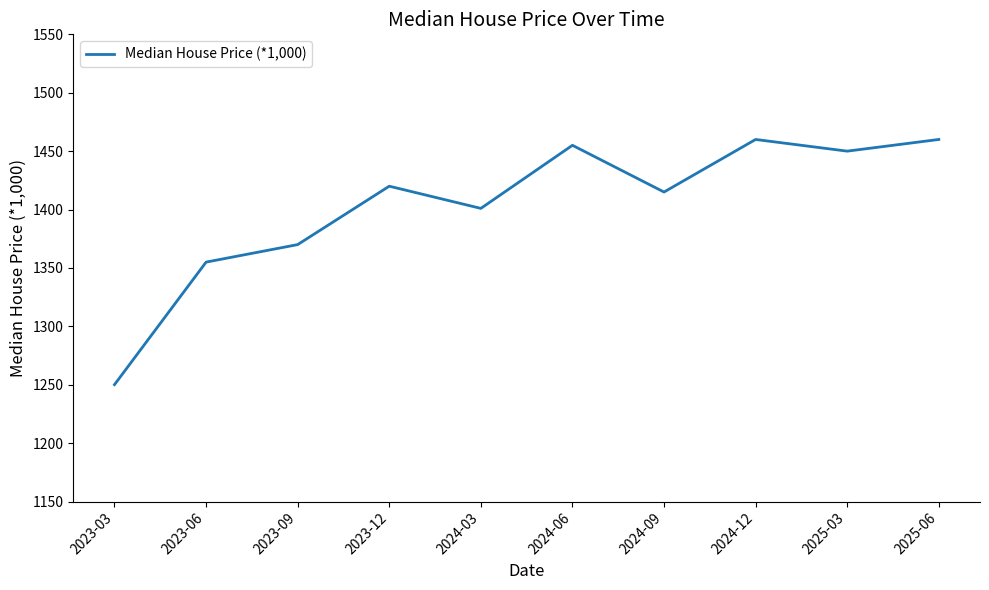

What is the difference between the second highest and minimum values?

209.9